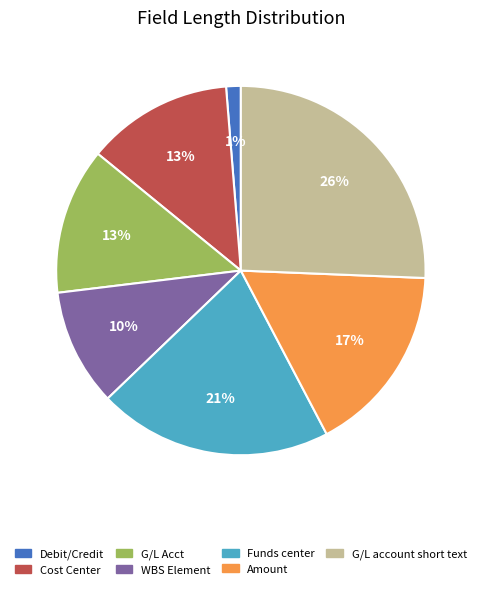

Is G/L account short text the majority of the pie?

No